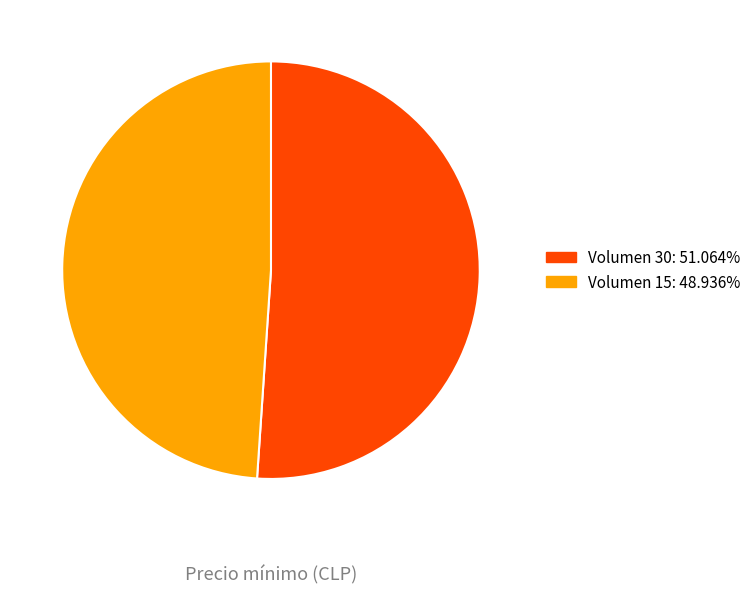

Is there any slice that represents more than half of the pie?

Yes